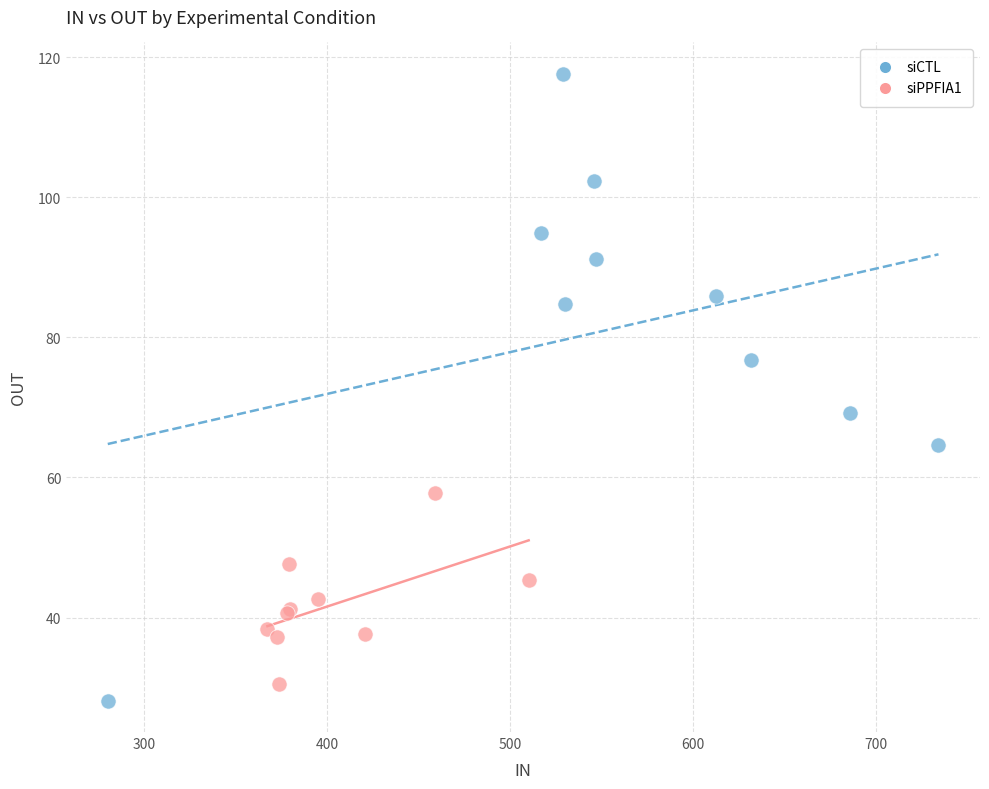

Which series contains the highest Y value?

siCTL